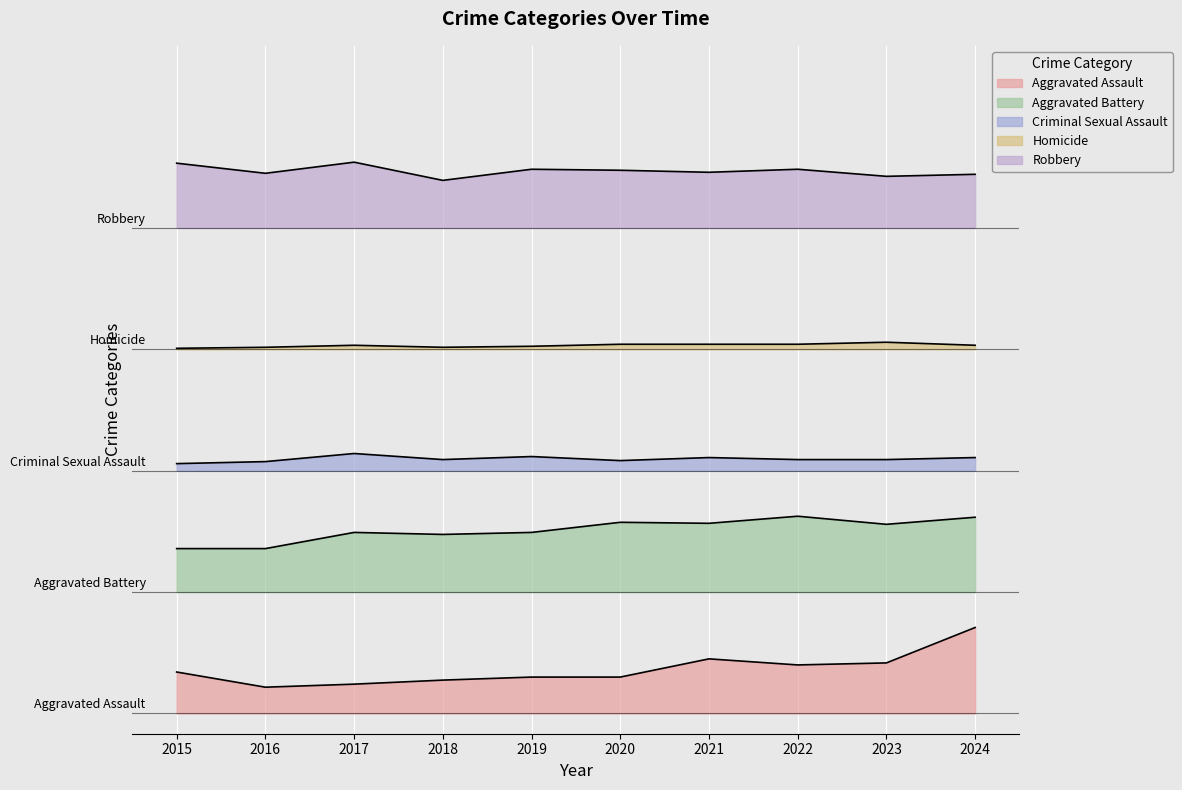

The Homicide series shows 81 at 2015. True or false?

False